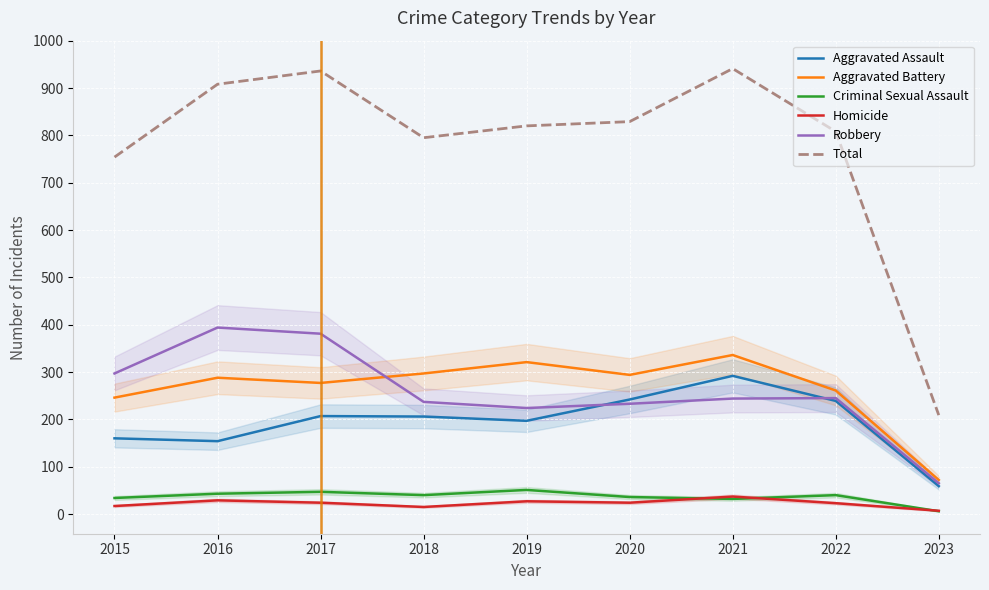

What are all the series names shown in the legend?

Aggravated Assault, Aggravated Battery, Criminal Sexual Assault, Homicide, Robbery, Total